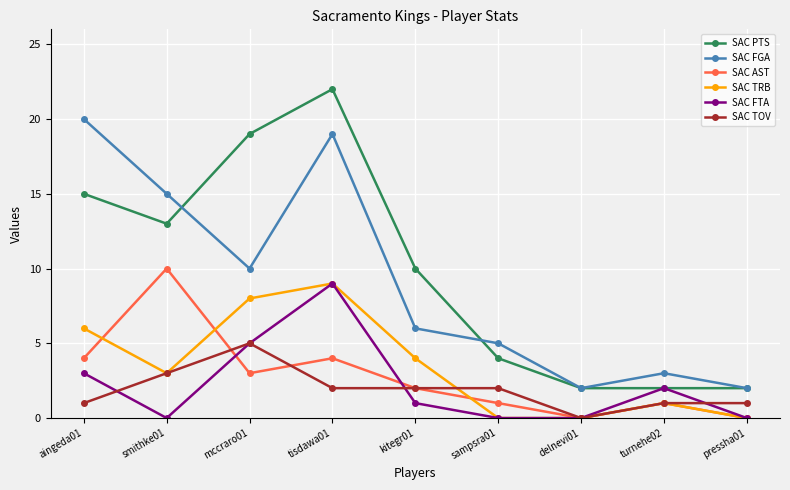

What is the difference between the maximum and minimum values in the SAC FGA series?

18